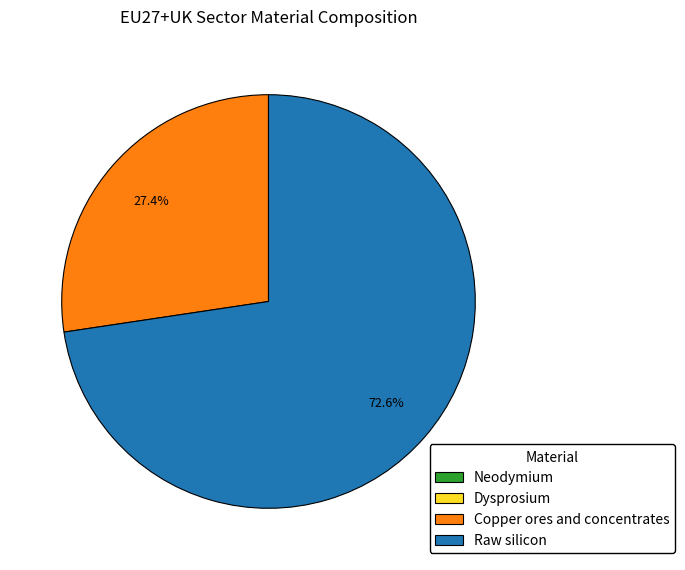

True or false: Copper ores and concentrates accounts for 27% of the total.

True